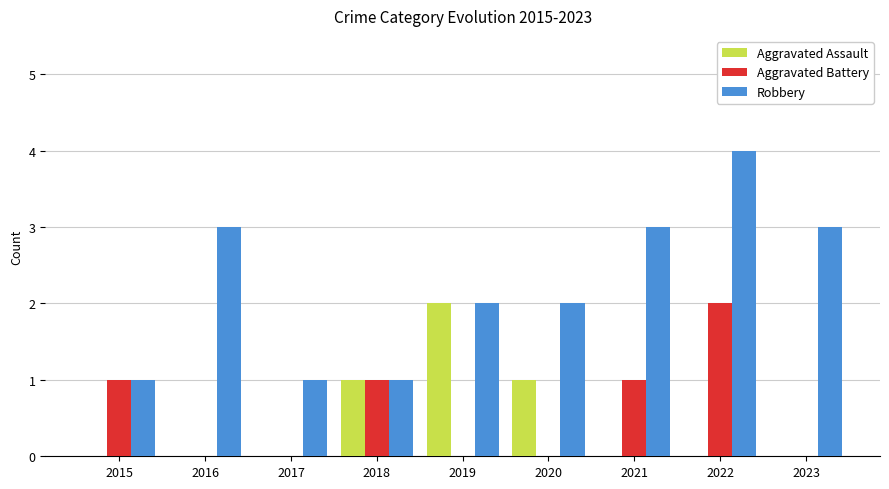

Which category has the highest value across all series?

2022